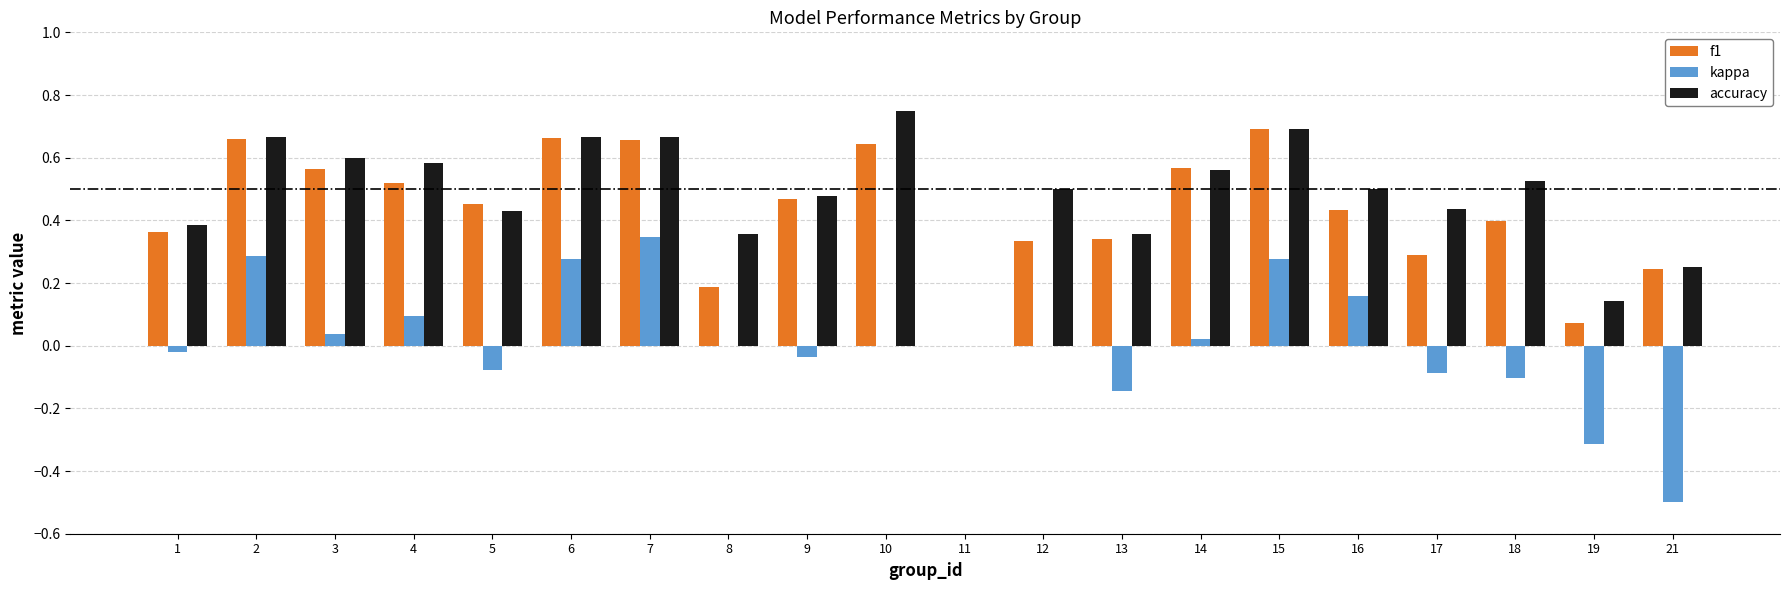

Between 4 and 9, which series saw the biggest shift?

kappa